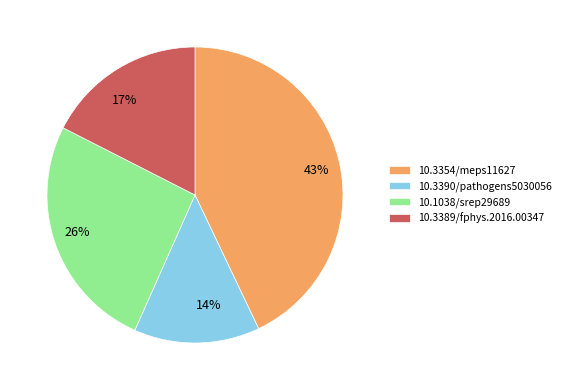

Approximately how many times larger is the value at 10.3354/meps11627 compared to 10.3390/pathogens5030056?

3.1